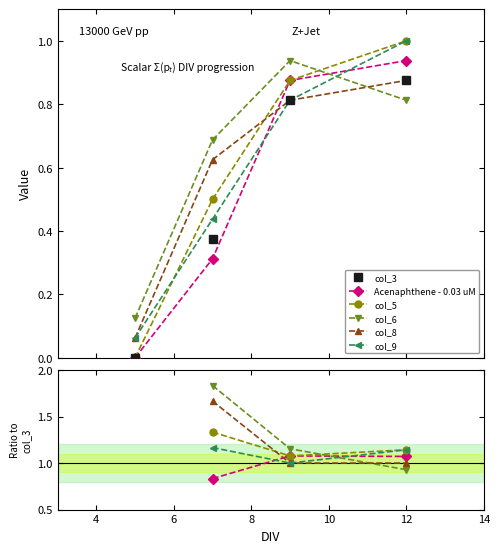

At which category does the chart reach its peak across all series?

4